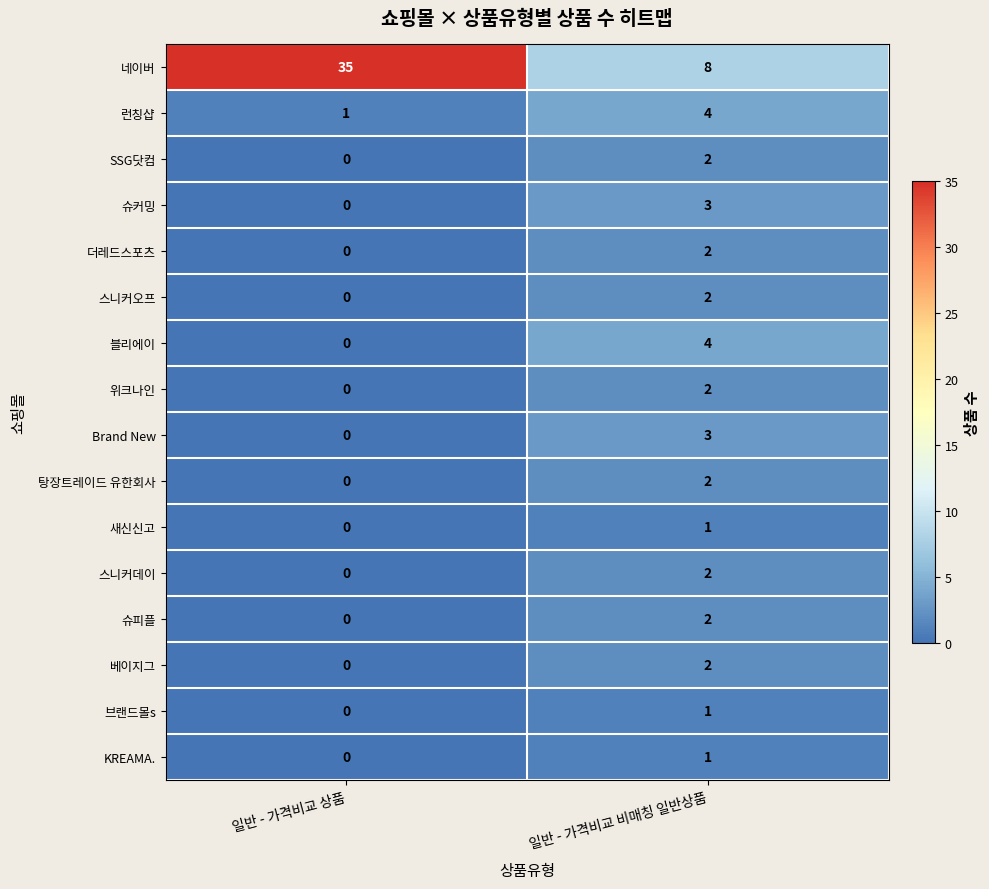

Which series has the widest spread of values?

네이버